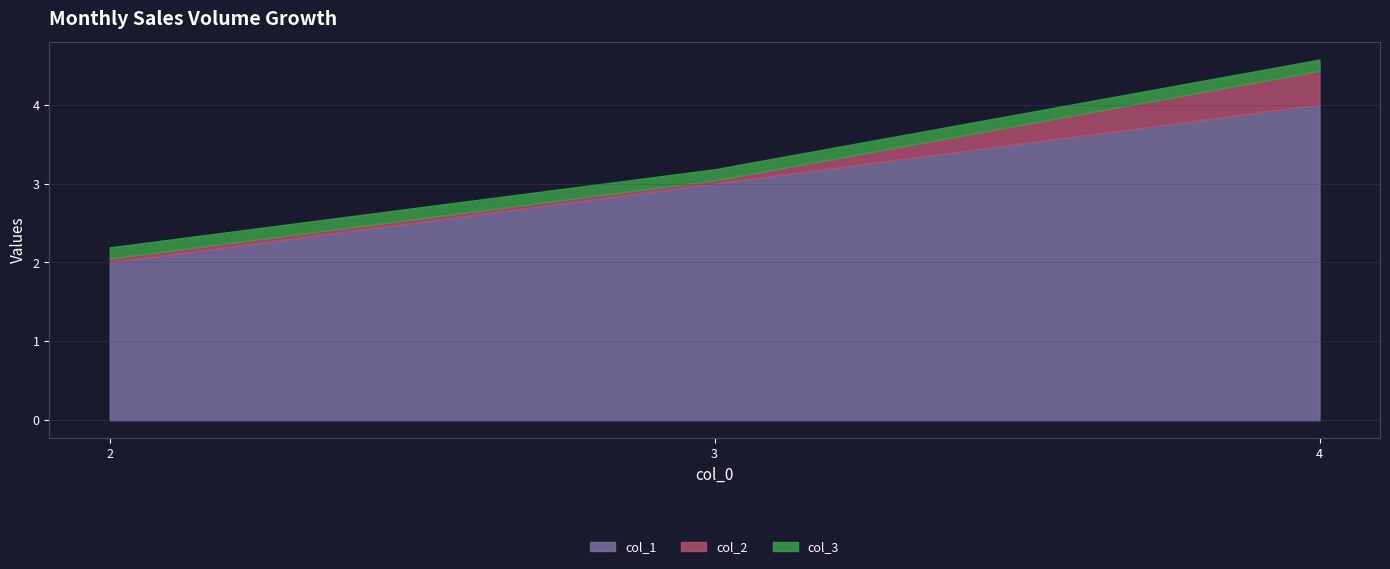

Which series has the widest spread of values?

col_1